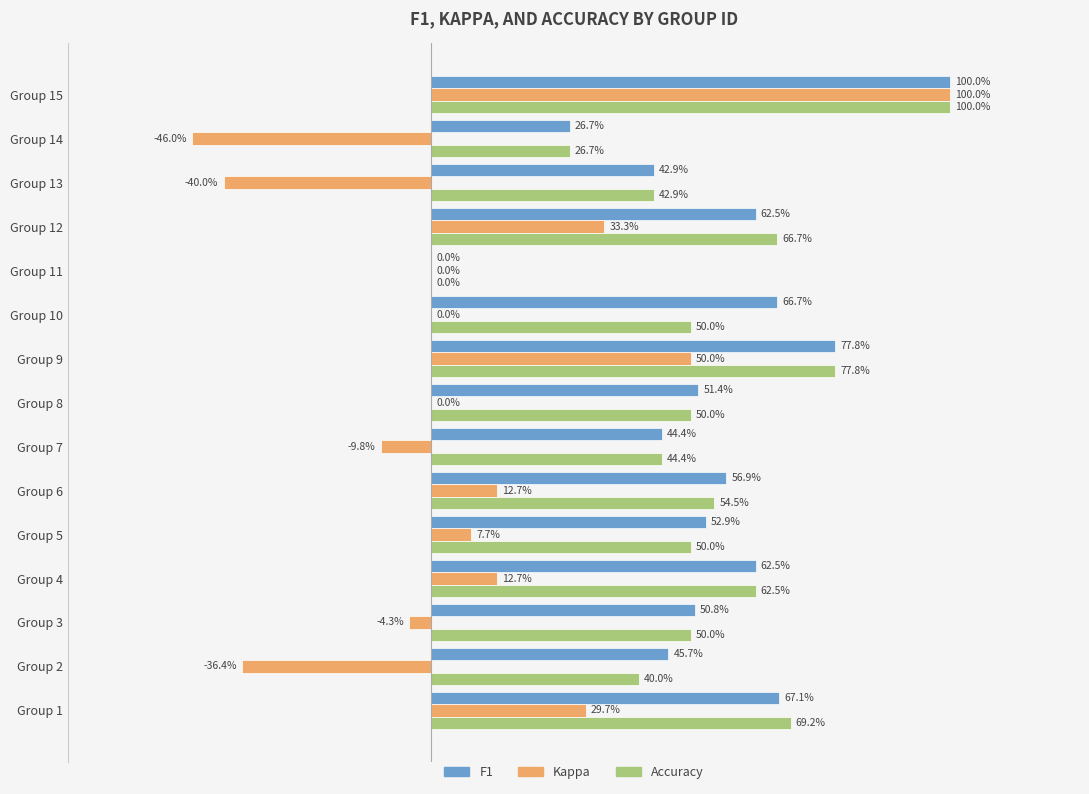

What are all the series names shown in the legend?

F1, Kappa, Accuracy